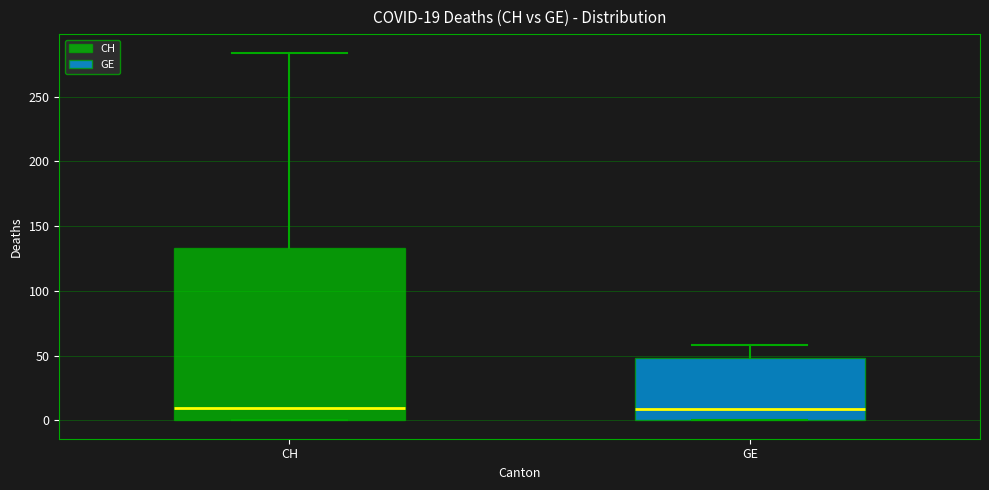

Comparing the boxes themselves (not the whiskers), which one is the tallest?

CH